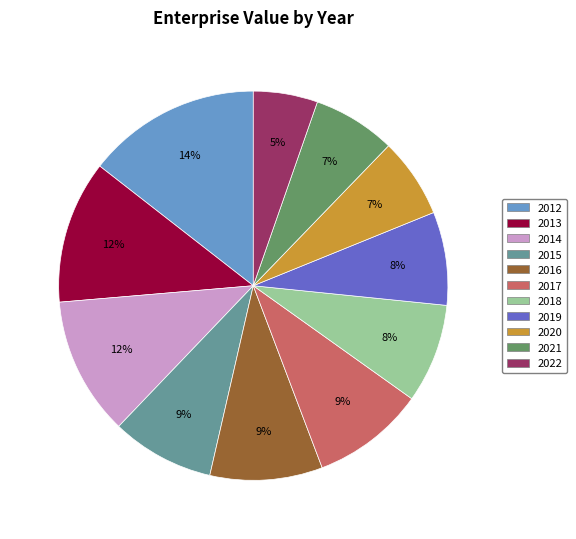

To the nearest percent, what is the average slice percentage?

9%